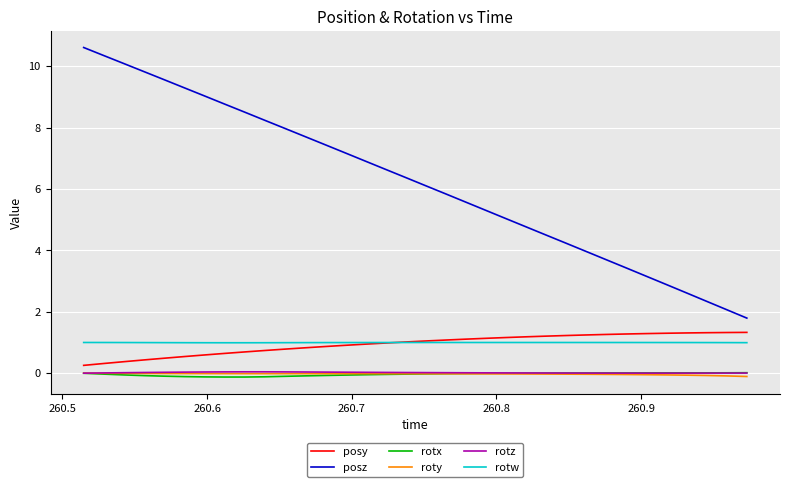

What is the minimum value for posy?

0.3